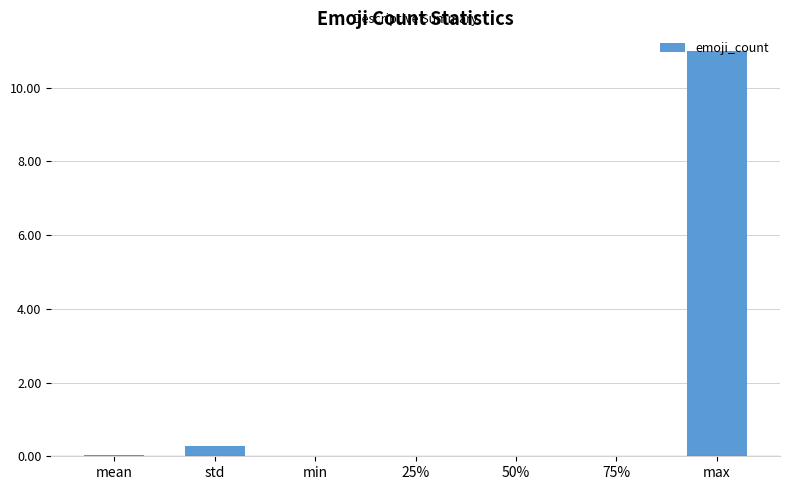

At which label is the value closest to 5?

std